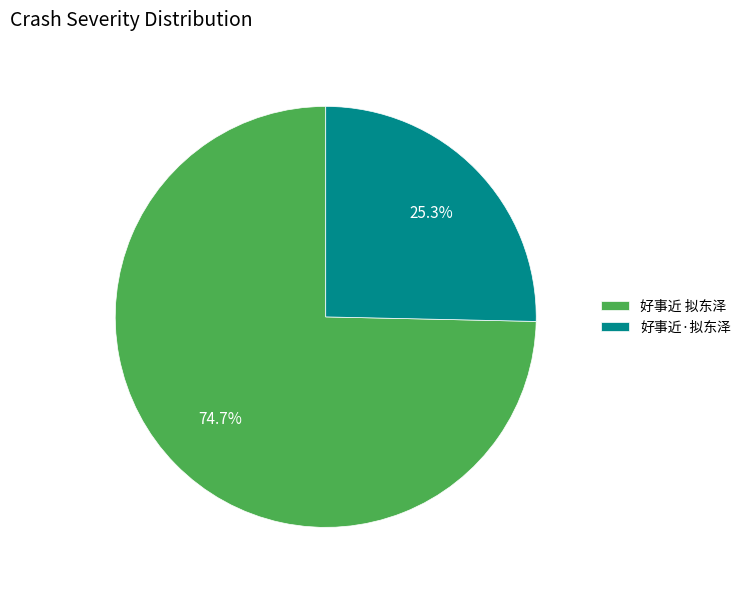

True or false: 好事近 拟东泽 accounts for 85% of the total.

False